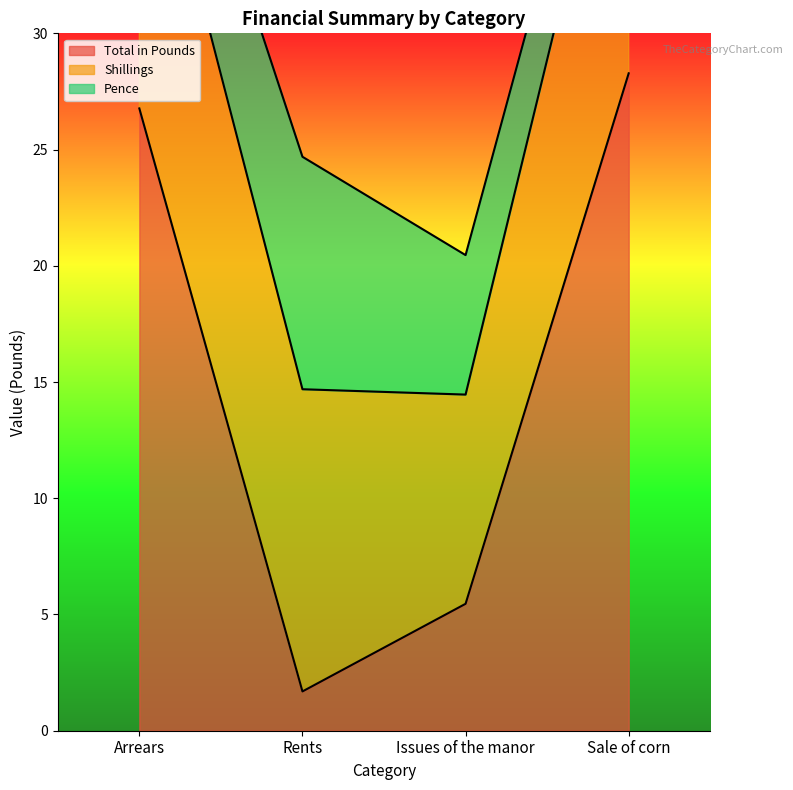

Rank the series by their maximum value, from highest to lowest.

Total in Pounds, Shillings, Pence